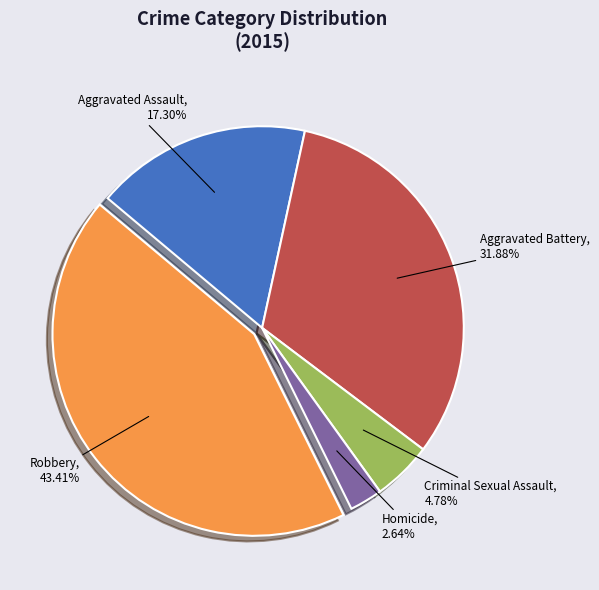

Count the number of slices in the pie.

5